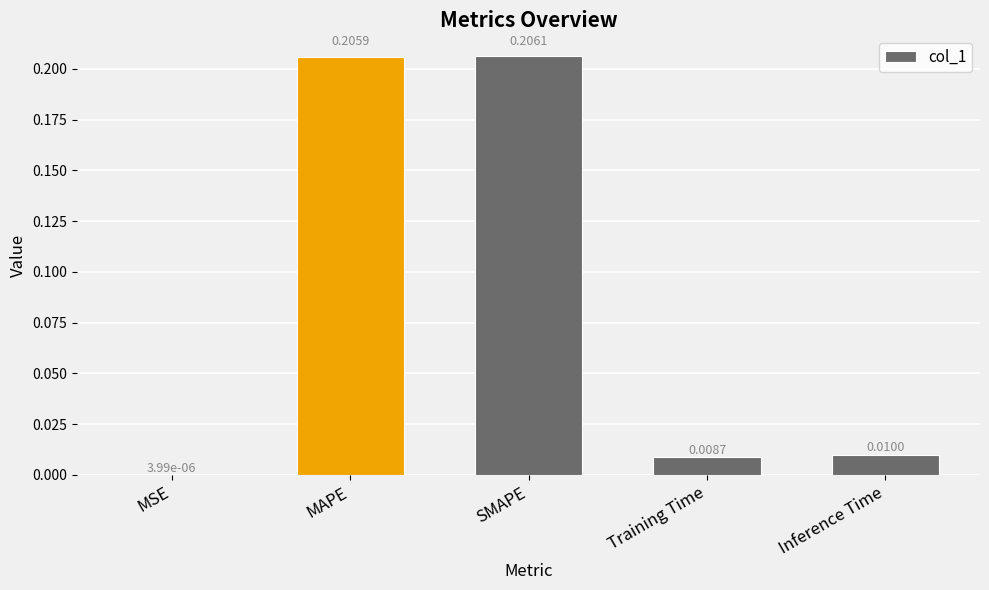

What is the sum of all values?

0.4